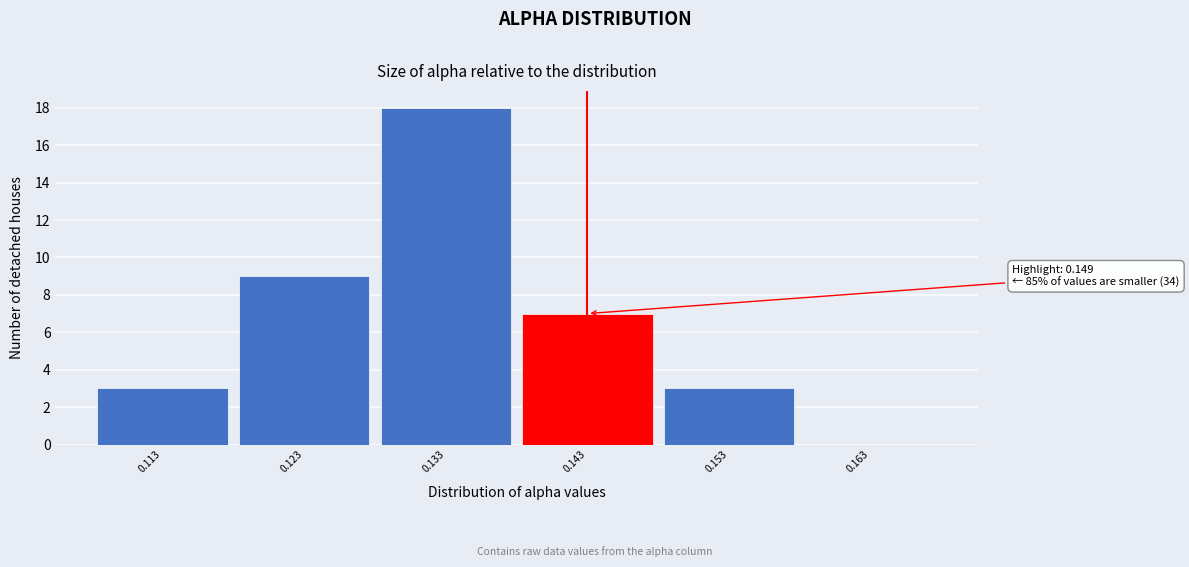

Reading left to right, list all the values displayed in this chart.

0.113=3	0.123=9	0.133=18	0.143=7	0.153=3	0.163=0